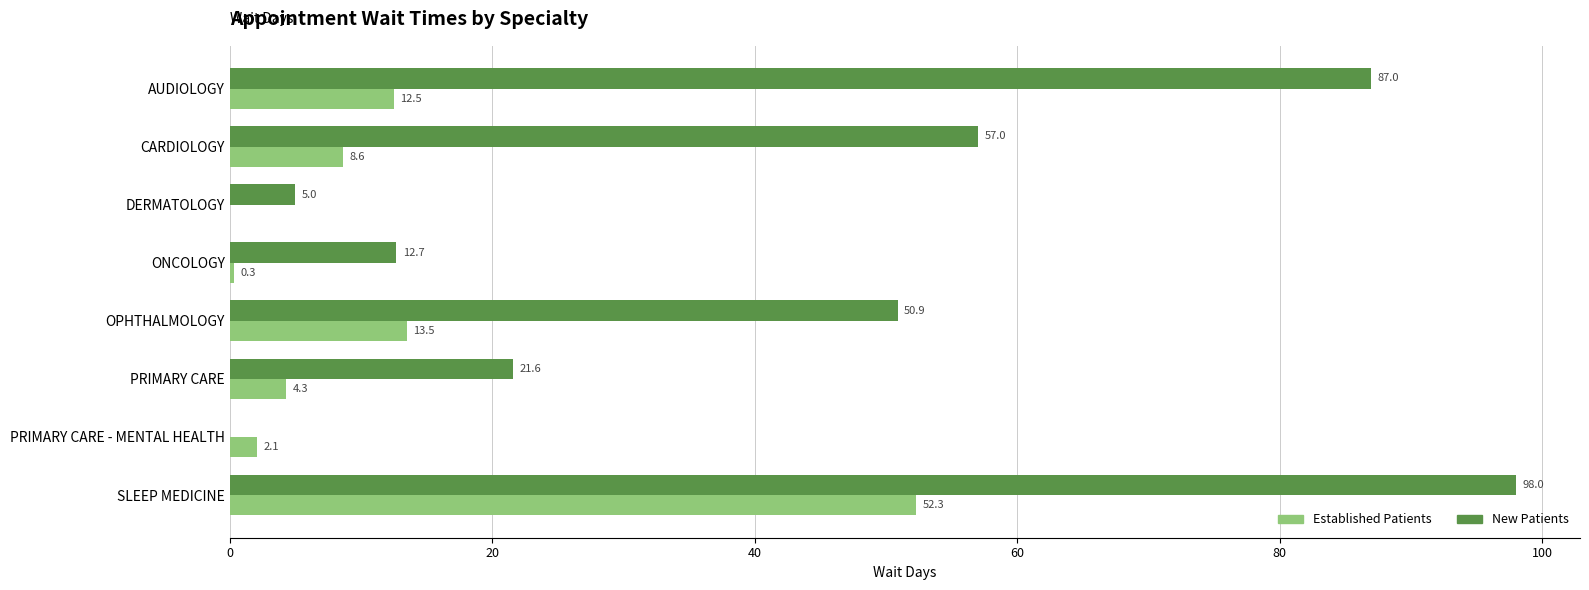

What is the total value across all series at AUDIOLOGY?

99.5